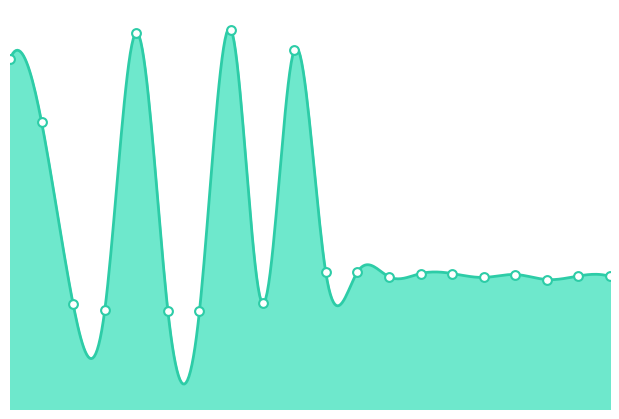

How many lines are shown in the chart?

1